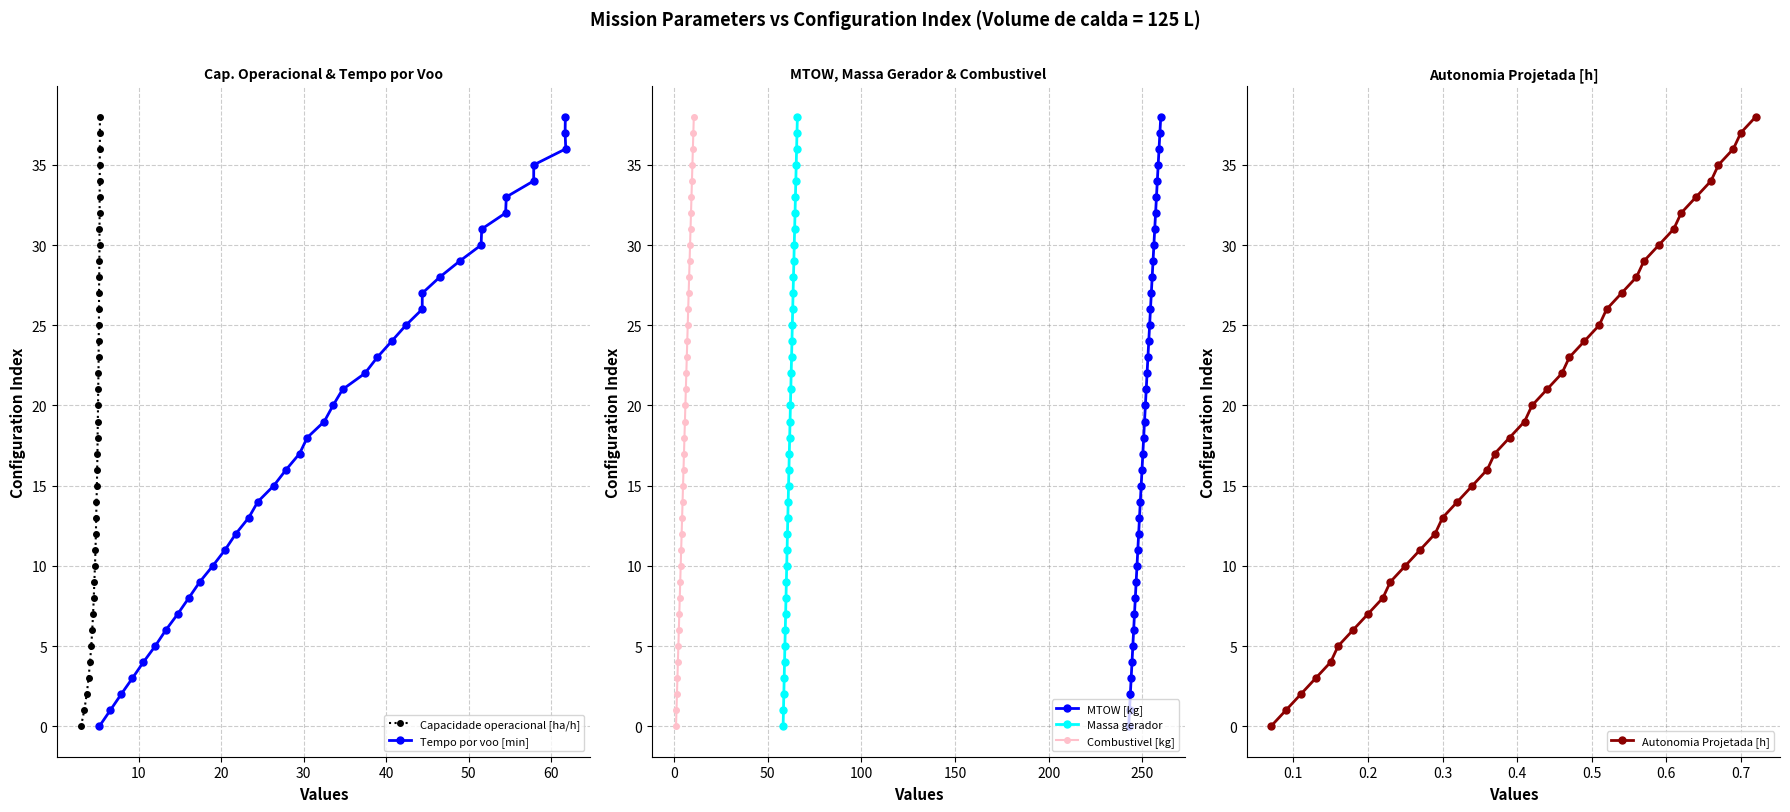

What is the maximum value for Autonomia Projetada [h]?

38